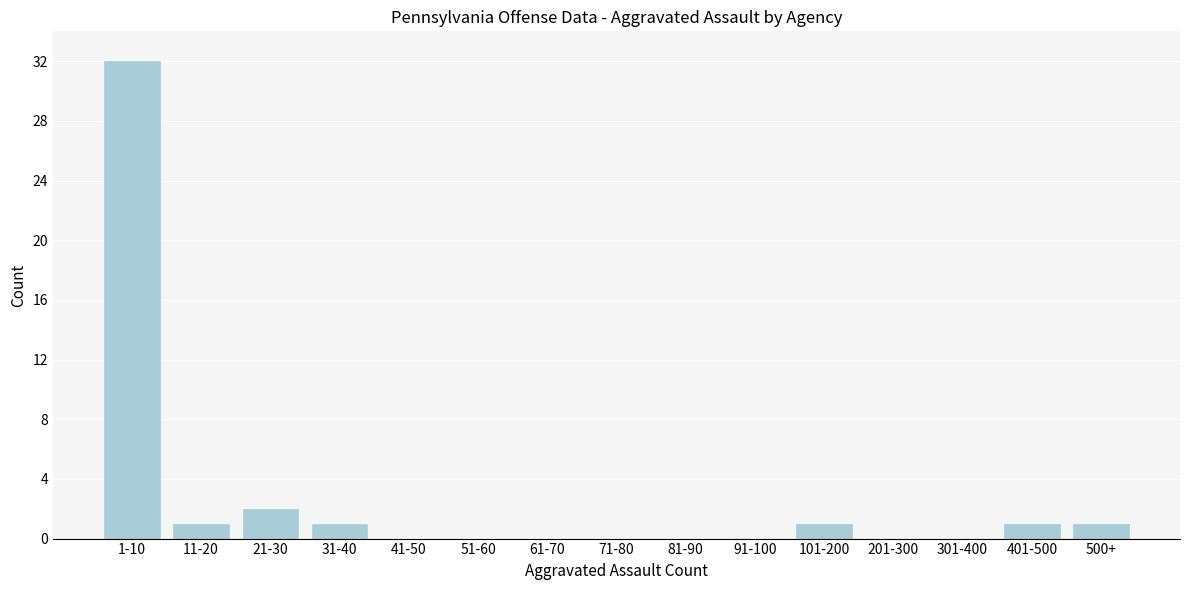

Reading right to left, extract all data points from this chart.

500+=1	401-500=1	301-400=0	201-300=0	101-200=1	91-100=0	81-90=0	71-80=0	61-70=0	51-60=0	41-50=0	31-40=1	21-30=2	11-20=1	1-10=32